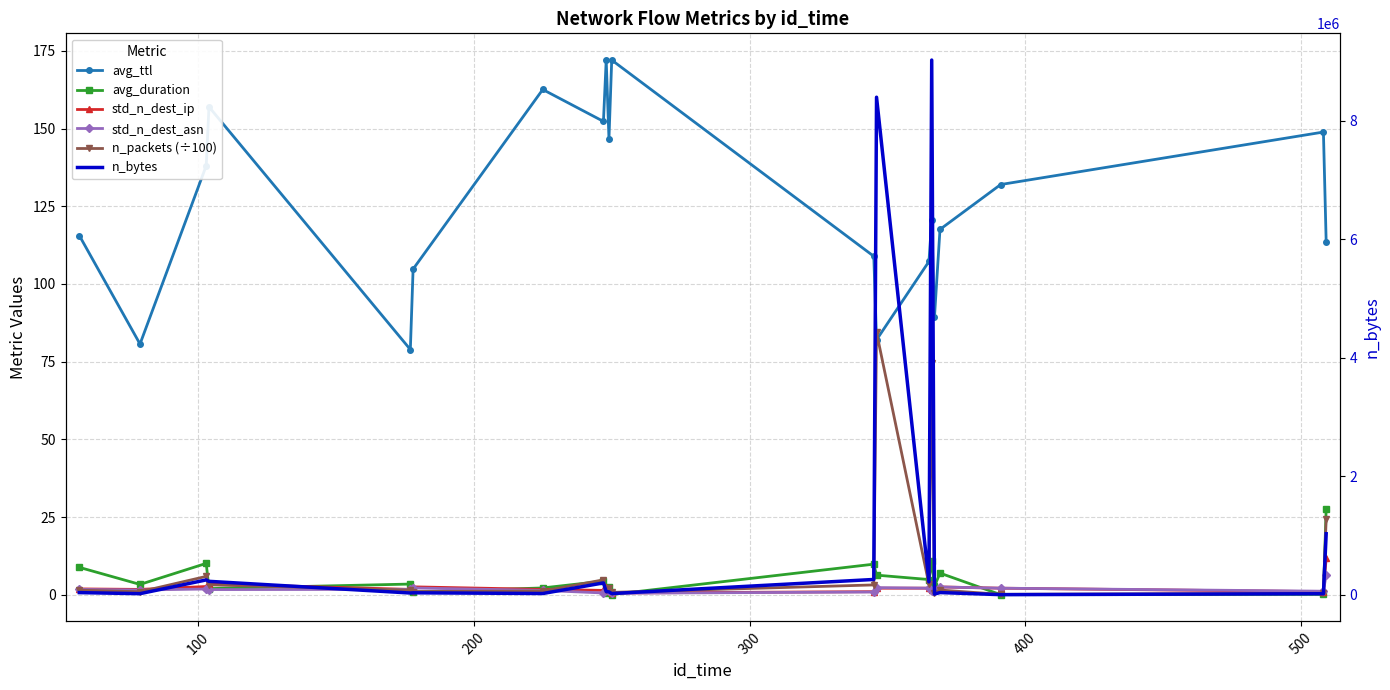

Is the value of std_n_dest_ip at 16 greater than the value of std_n_dest_asn at 11?

Yes